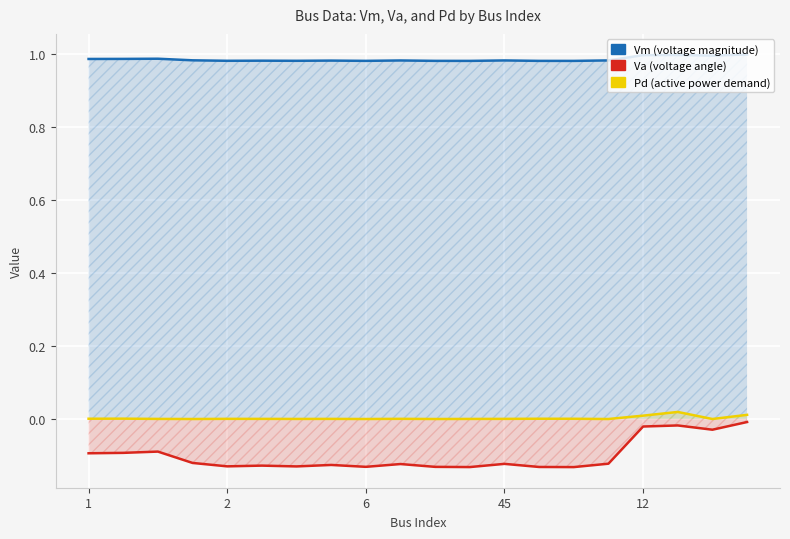

How many distinct data groups are displayed?

3